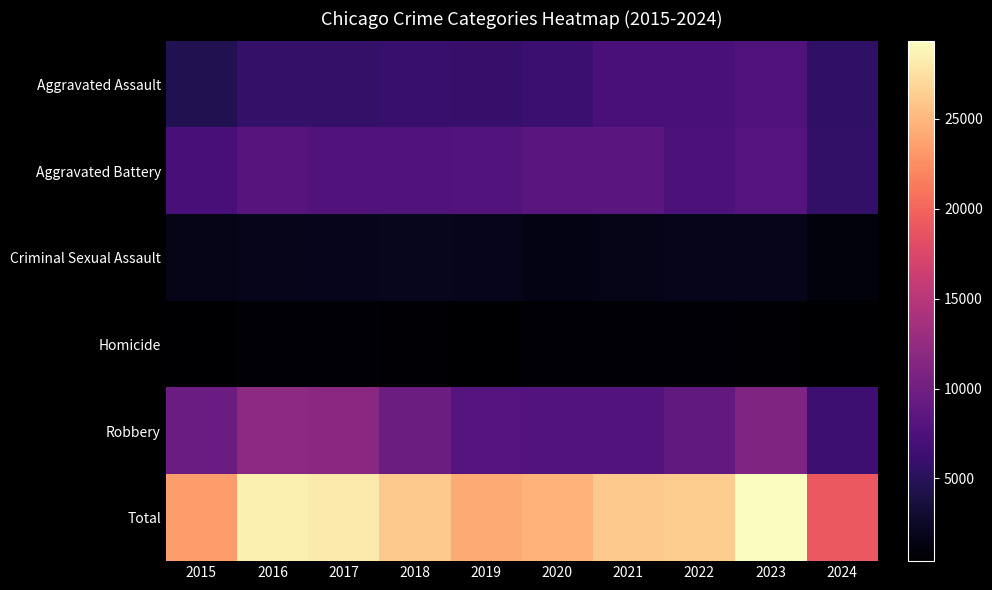

Reading right to left, list all the values displayed in this chart.

Aggravated Assault: 2024=5508	2023=7710	2022=7280	2021=7242	2020=6265	2019=5841	2018=6002	2017=5793	2016=5713	2015=4480
Aggravated Battery: 2024=5651	2023=8077	2022=7491	2021=8347	2020=8320	2019=7858	2018=7735	2017=7845	2016=8086	2015=7019
Criminal Sexual Assault: 2024=1180	2023=1831	2022=1799	2021=1741	2020=1487	2019=1914	2018=2033	2017=1976	2016=1851	2015=1703
Homicide: 2024=404	2023=626	2022=724	2021=804	2020=787	2019=499	2018=588	2017=672	2016=786	2015=496
Robbery: 2024=6291	2023=11053	2022=8963	2021=7920	2020=7855	2019=7995	2018=9681	2017=11880	2016=11960	2015=9638
Total: 2024=19034	2023=29297	2022=26257	2021=26054	2020=24714	2019=24107	2018=26039	2017=28166	2016=28396	2015=23336